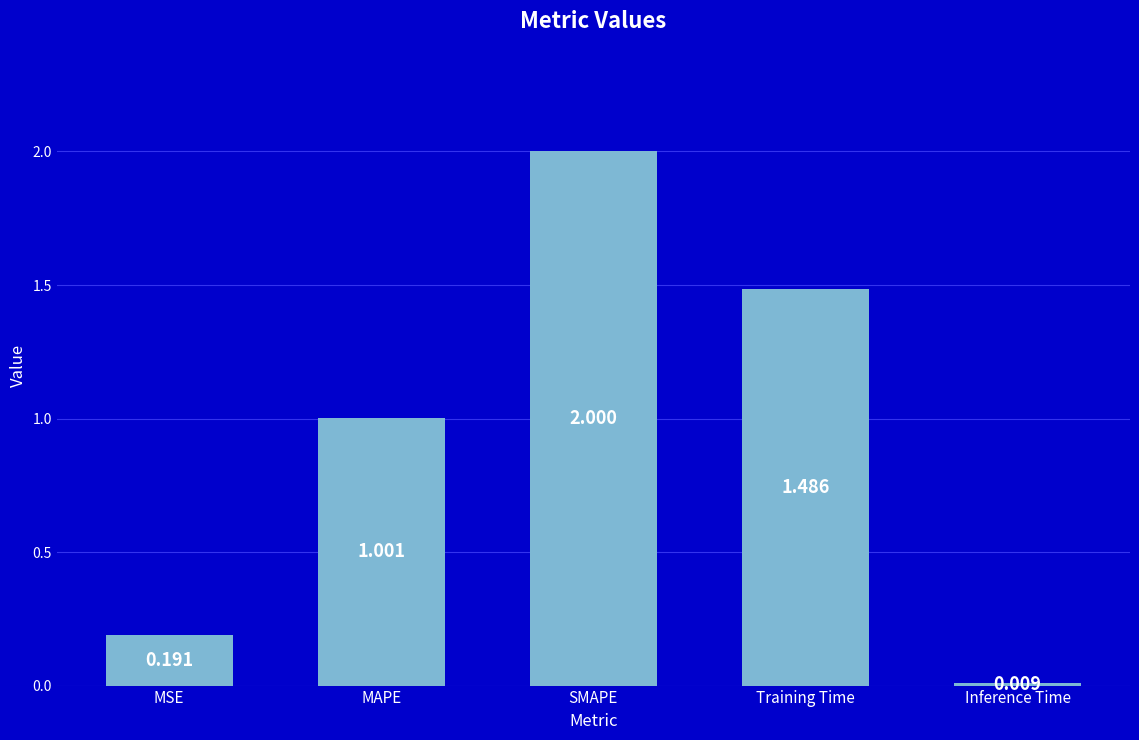

At which label is the value closest to 1?

MAPE